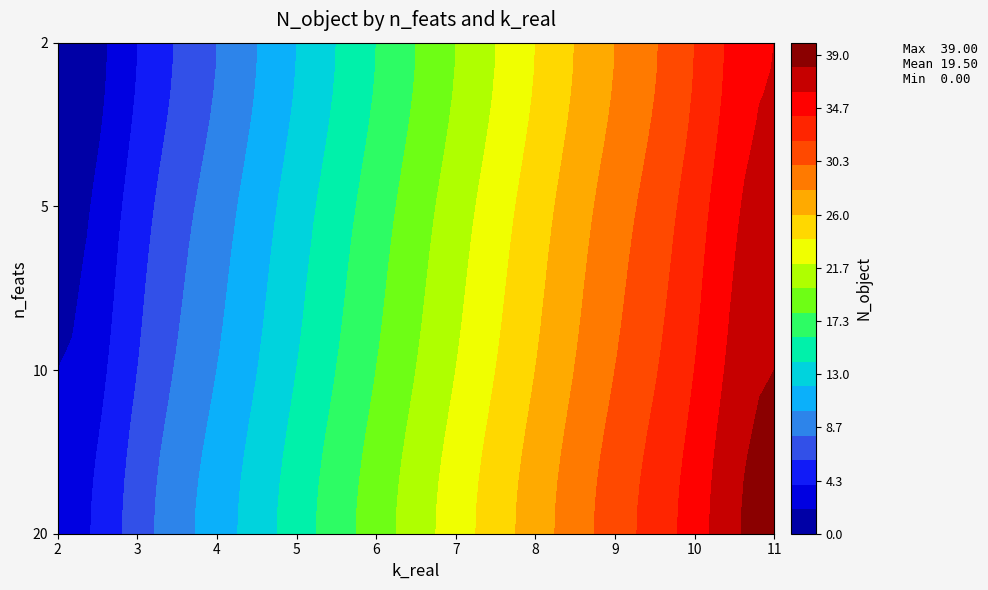

Which series has the largest range (max minus min)?

2